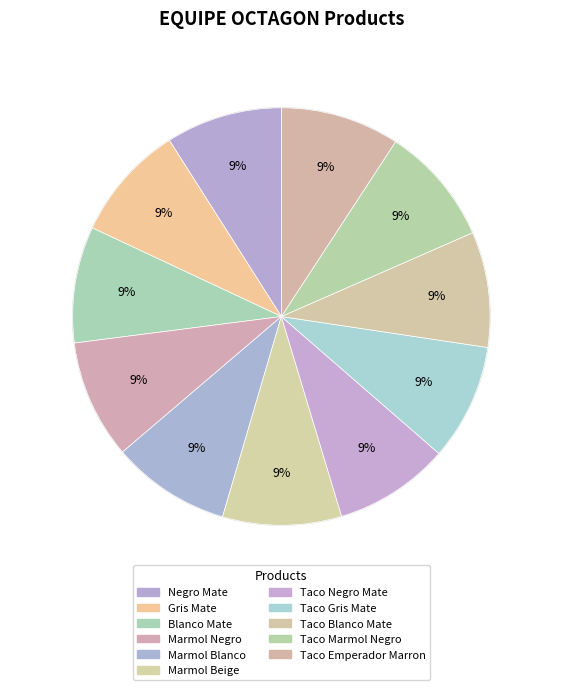

How many segments does this pie chart have?

11